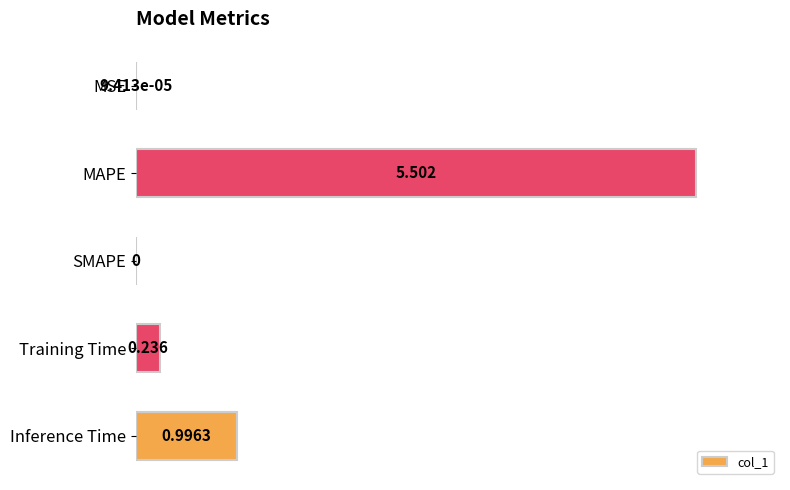

Between MSE and Training Time, which is larger?

Training Time